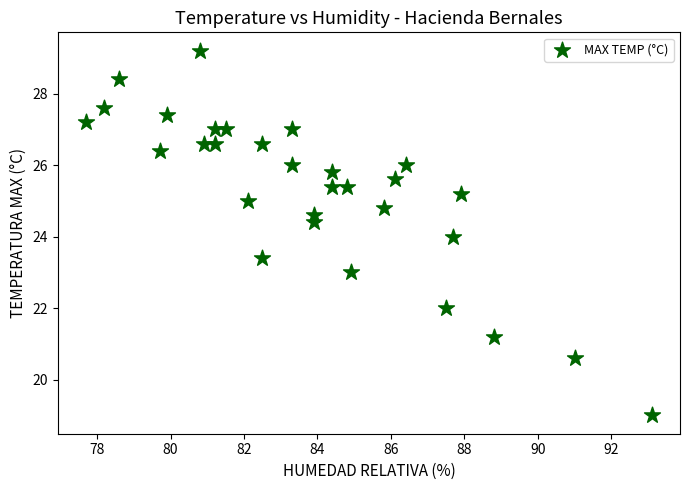

What is the range of X values (max minus min)?

15.4